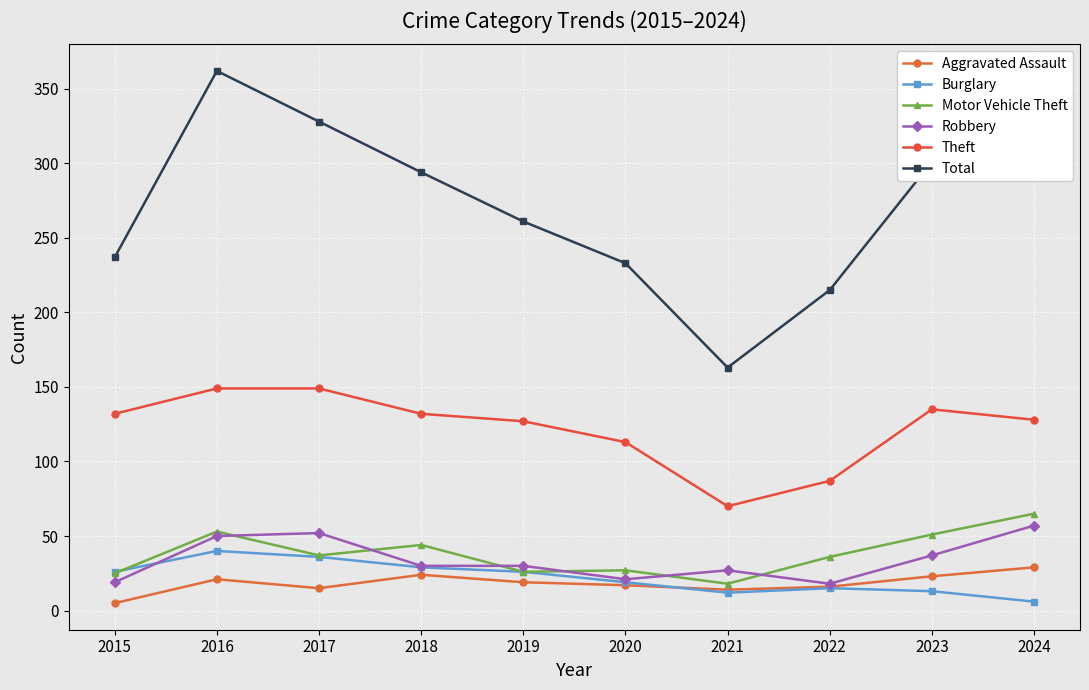

List the series in order of their peak value, lowest first.

Aggravated Assault, Burglary, Robbery, Motor Vehicle Theft, Theft, Total